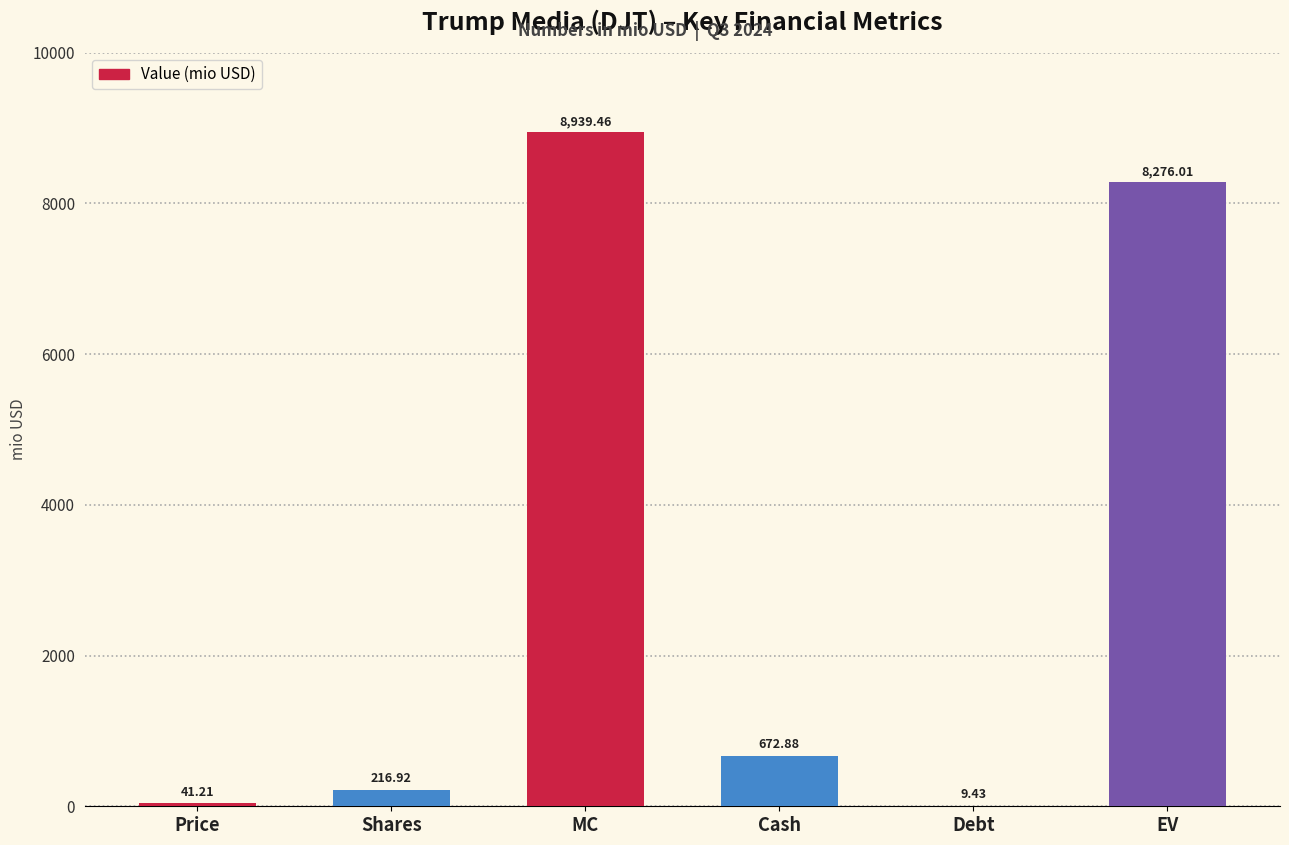

Read the value at Shares.

216.9